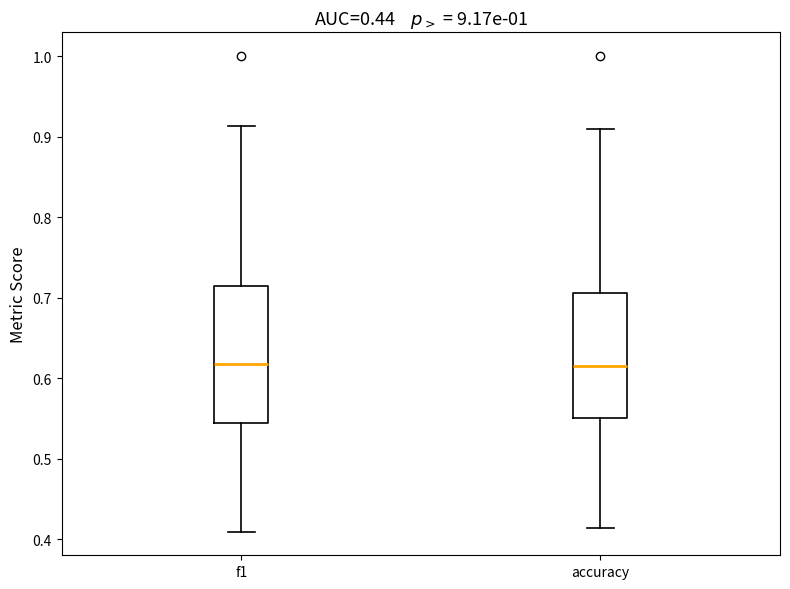

Reading left to right, read every box against the y-axis: the position of its median line, the range the box covers, and the ends of its whiskers. The values are not printed on the chart, so give them approximately, as read against the axis.

f1: median 0.62, box 0.54 to 0.71, whiskers 0.41 to 0.91
accuracy: median 0.62, box 0.55 to 0.71, whiskers 0.41 to 0.91